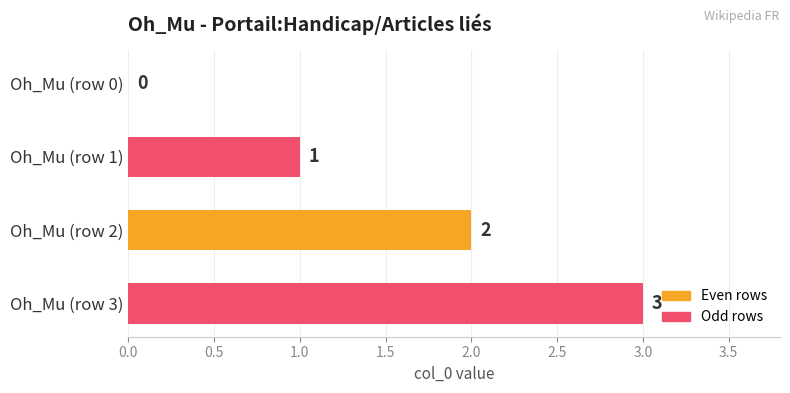

At which label is the value closest to 1?

Oh_Mu (row 1)